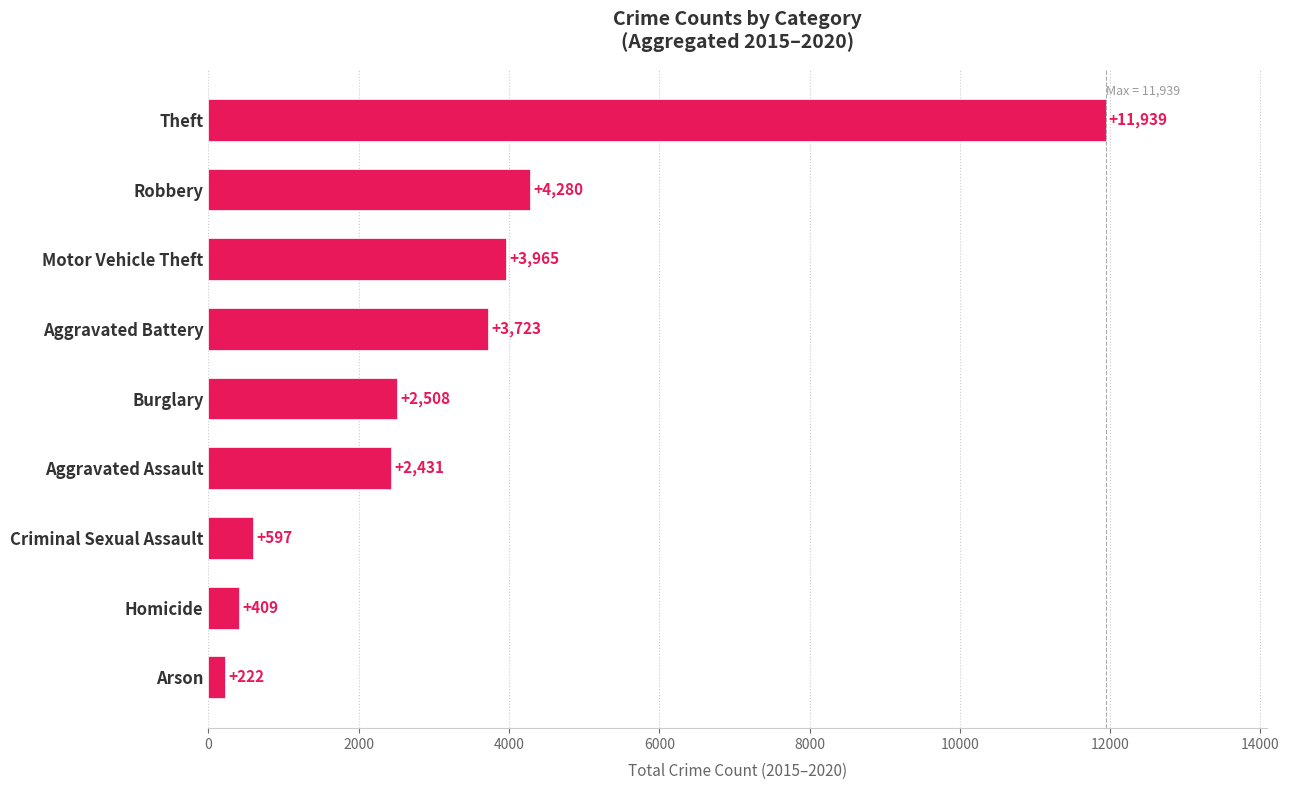

Which category has the lowest value across all series?

Arson